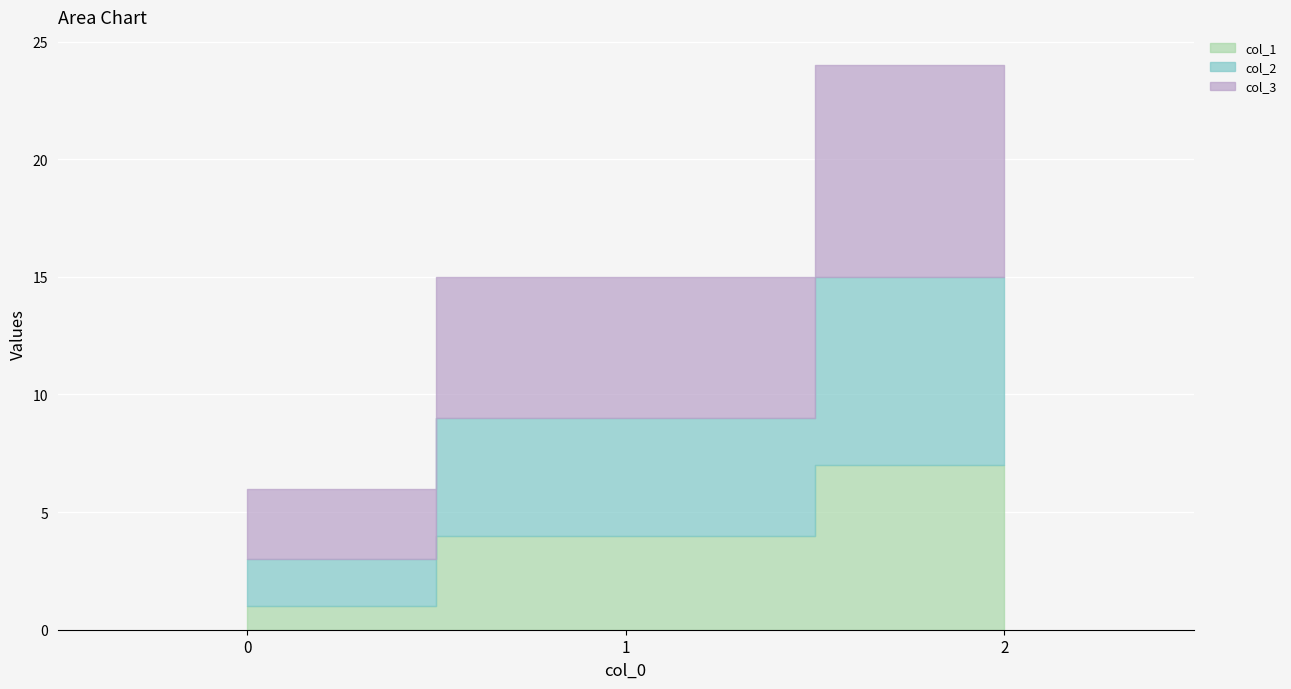

At which label is col_1 closest to 4?

1